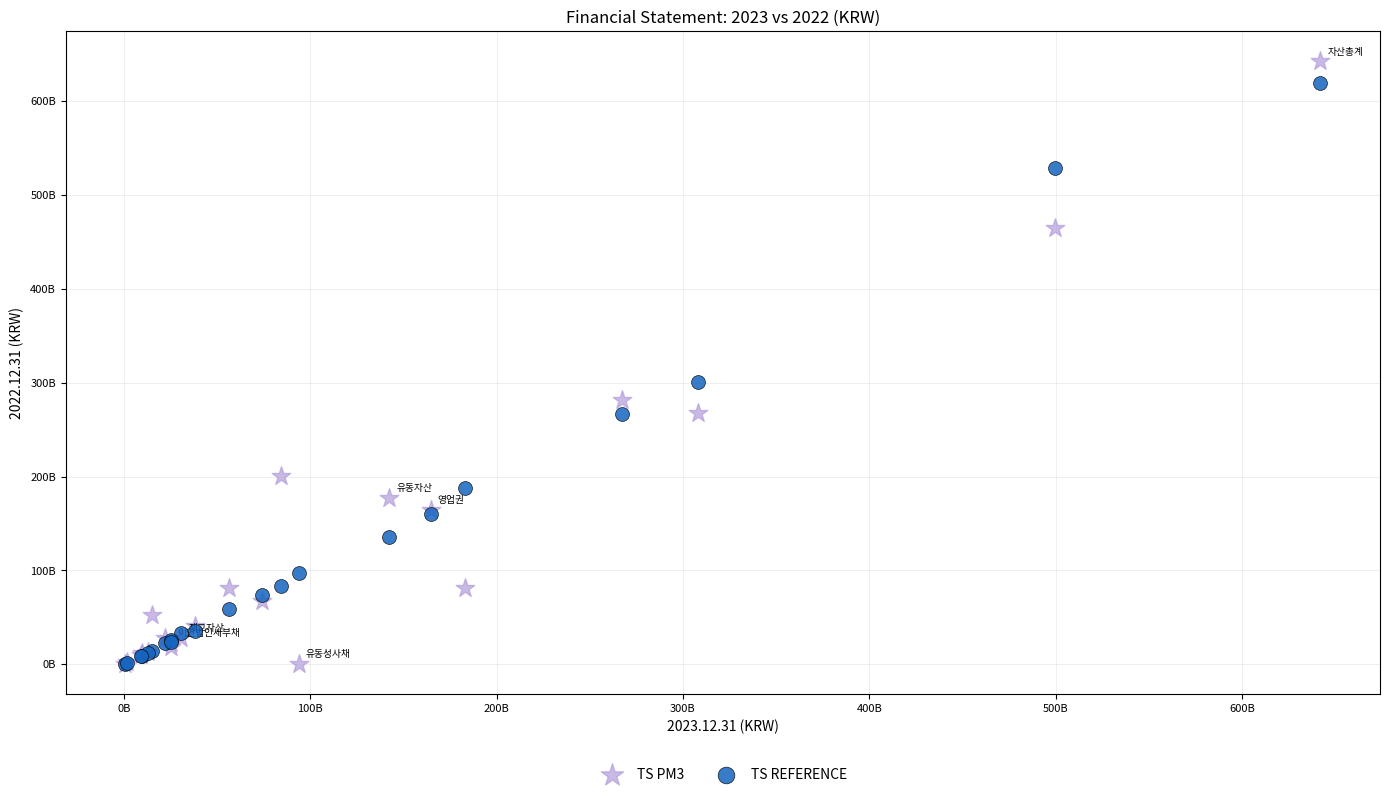

Which series reaches the maximum Y coordinate?

TS PM3